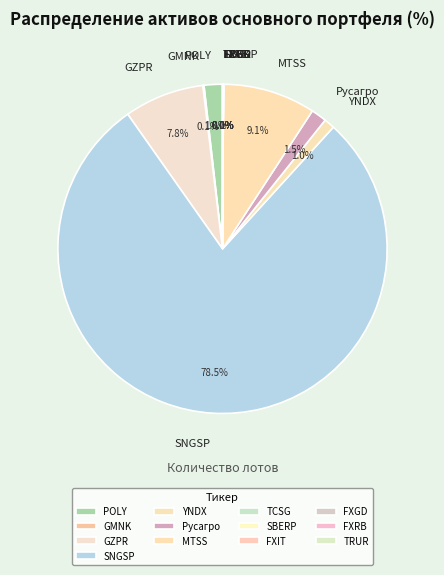

Does SNGSP represent more than half of the total?

Yes